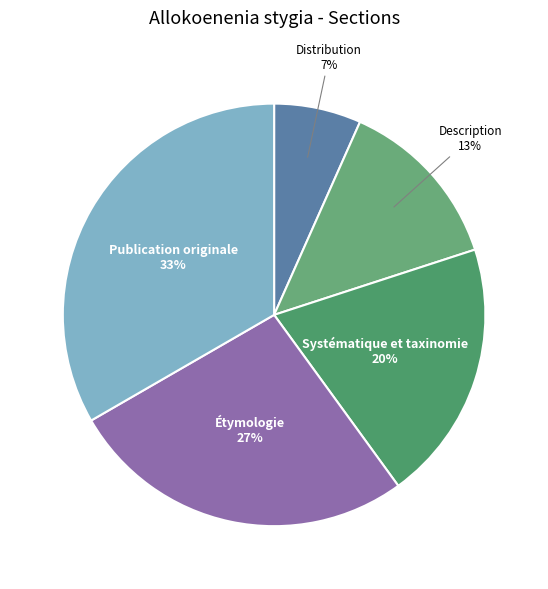

To the nearest percent, what percentage of the pie is Publication originale?

33%